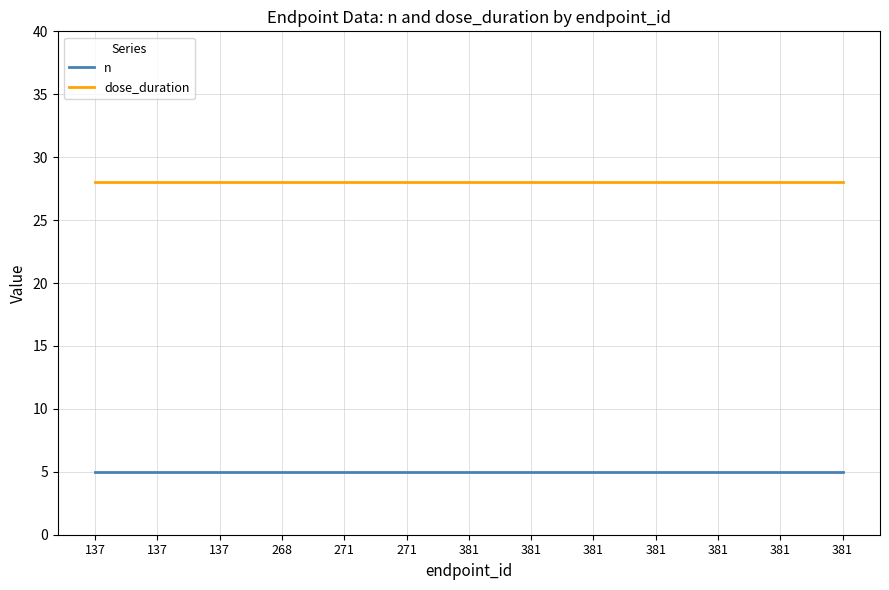

True or false: n has a value of 3 at 271.

False